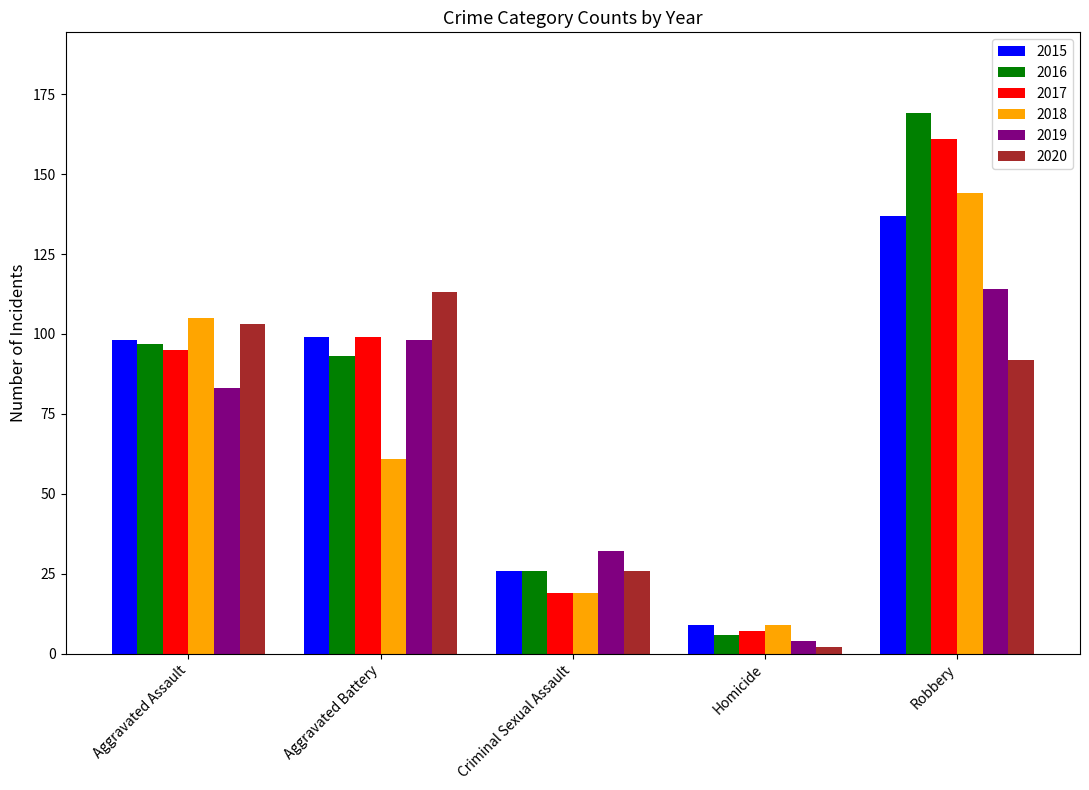

What is the maximum value for 2017?

161